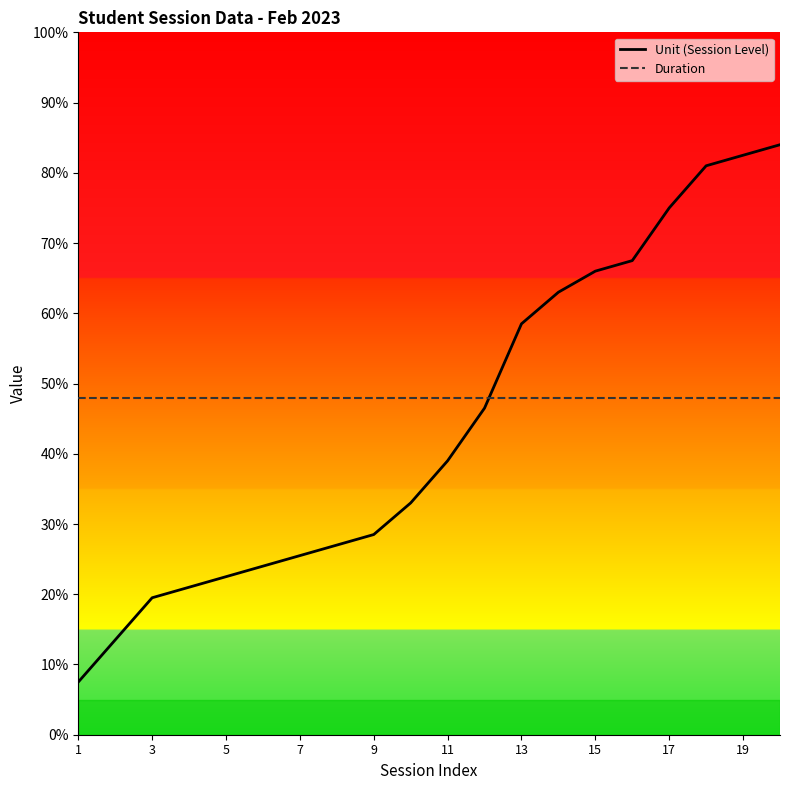

True or false: Unit (Session Level) and Duration intersect in this chart.

True